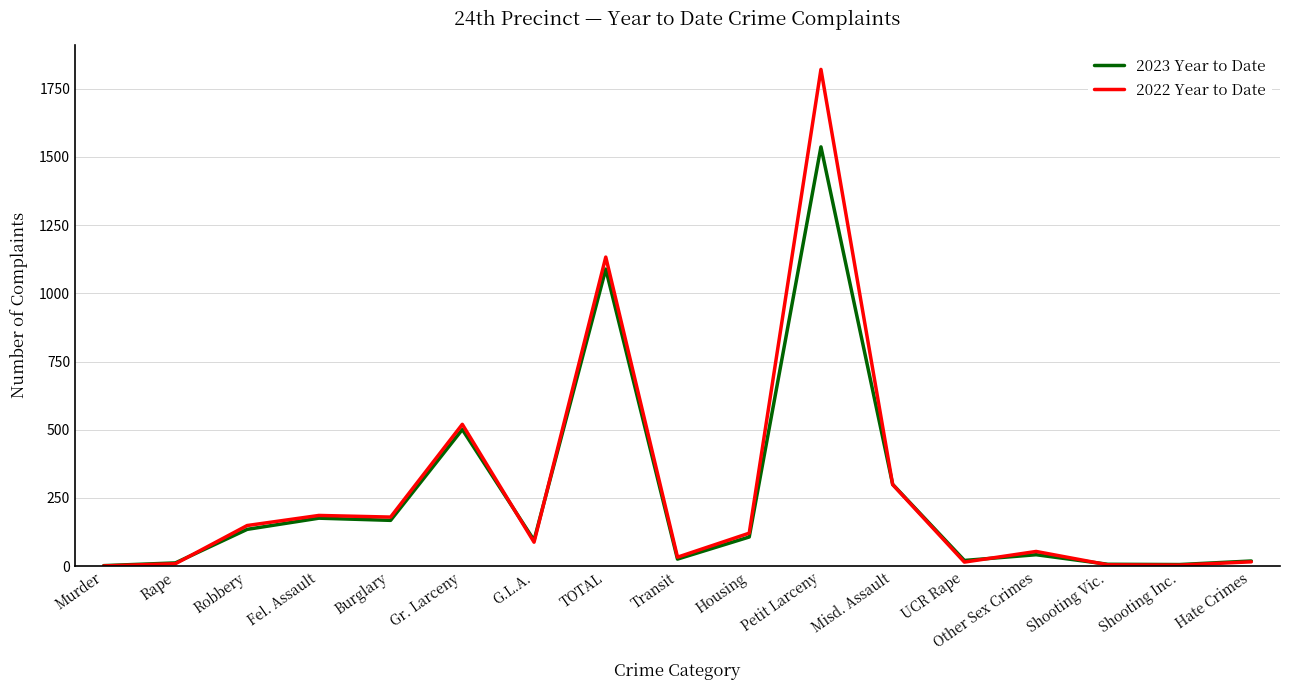

Read the 2023 Year to Date value at Other Sex Crimes.

42